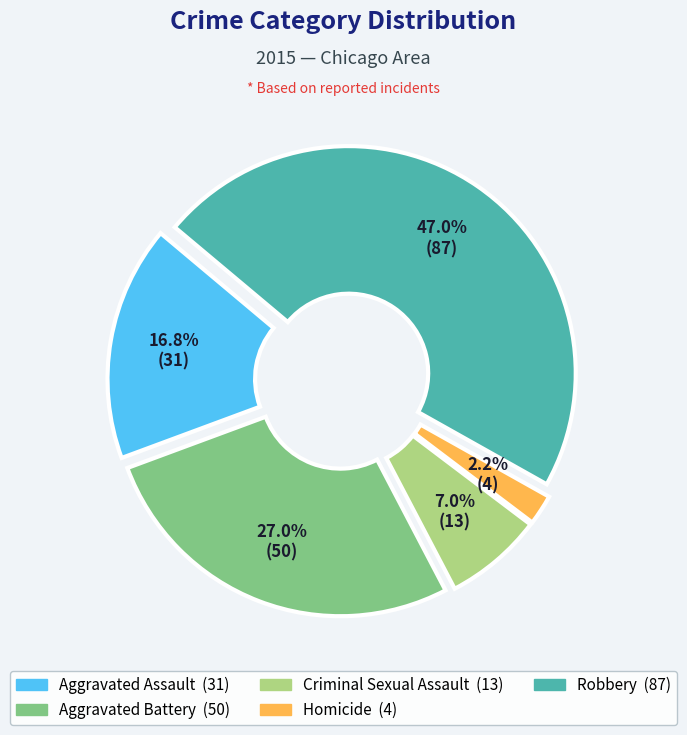

Which has a higher value, Homicide or Aggravated Battery?

Aggravated Battery